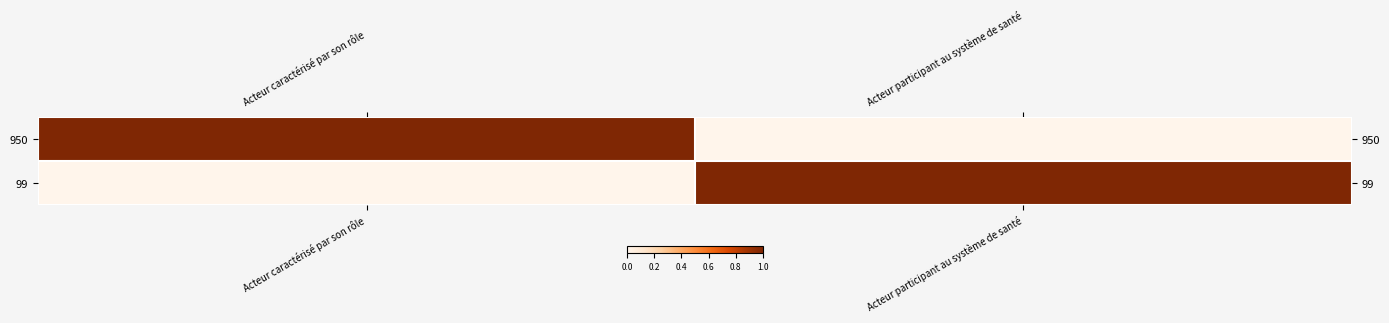

Which category has the highest value across all series?

Acteur caractérisé par son rôle